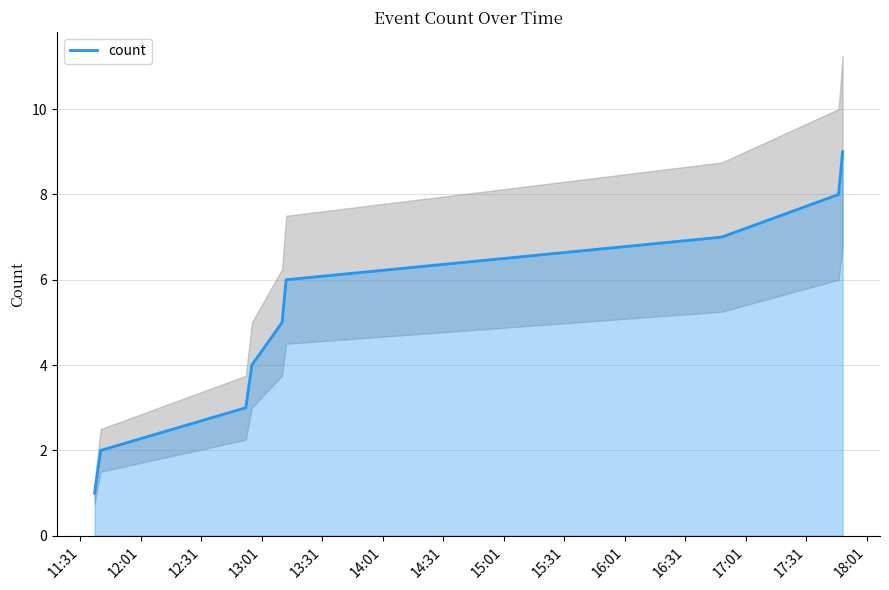

Rank the categories by value from lowest to highest.

11:31, 12:01, 12:31, 13:01, 13:31, 14:01, 14:31, 15:01, 15:31